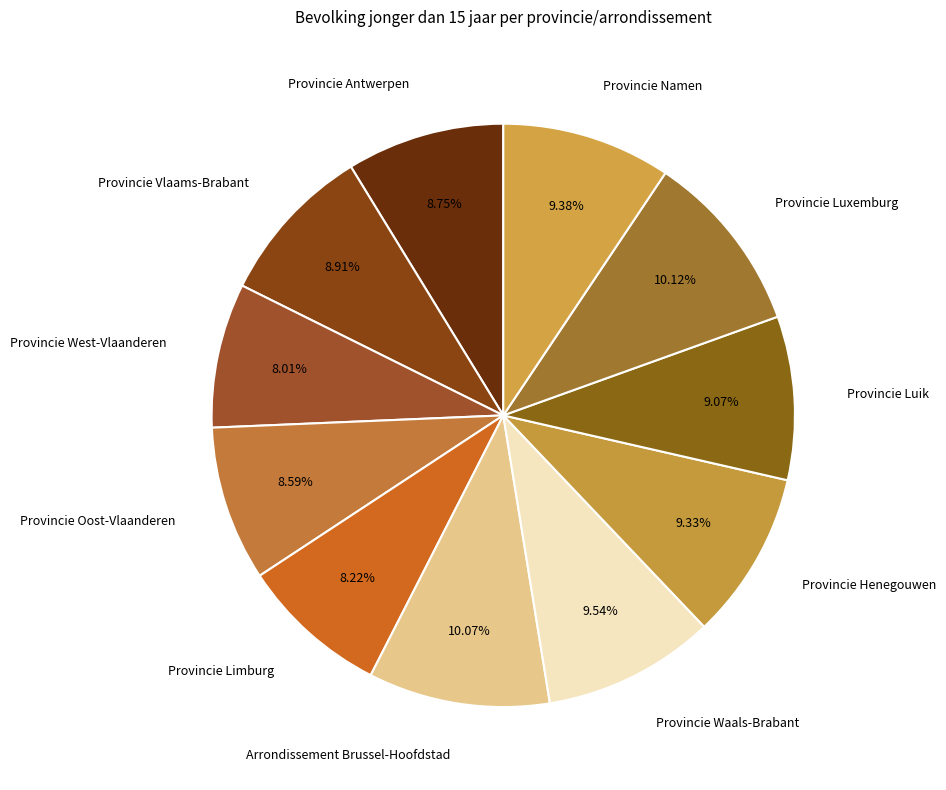

To the nearest percent, what is the combined percentage of Provincie West-Vlaanderen and Provincie Luik?

17%